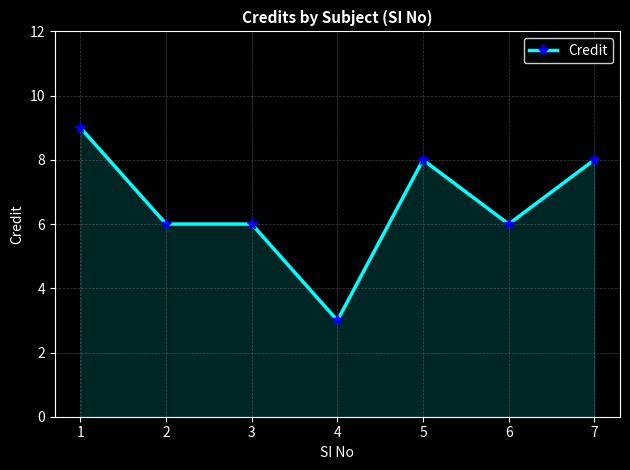

Reading left to right, extract all data points from this chart.

9	6	6	3	8	6	8